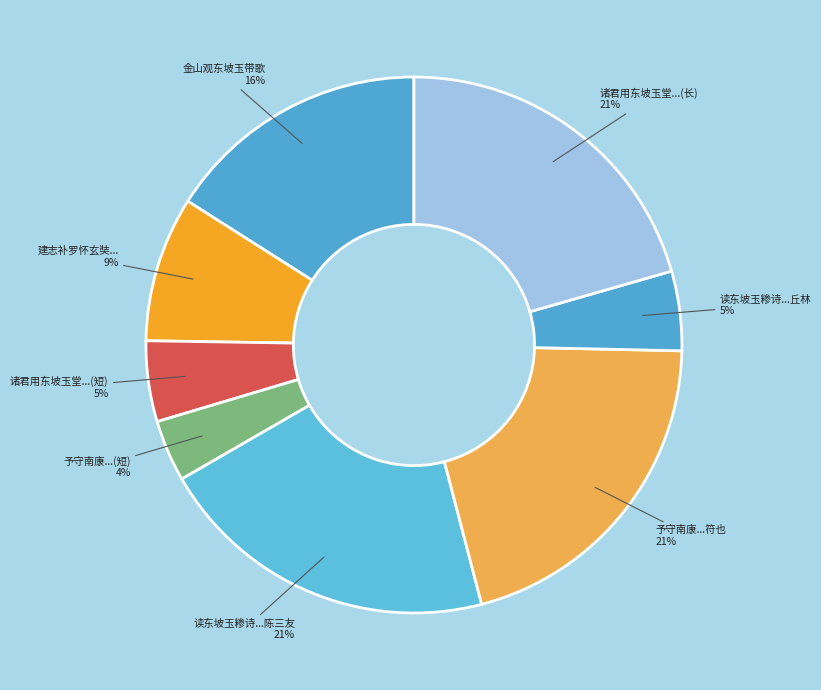

Count the number of slices in the pie.

8